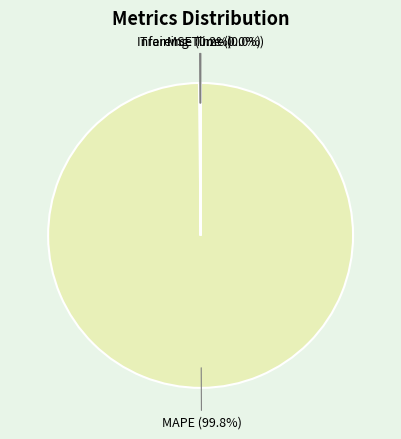

Does any single category account for the majority?

Yes